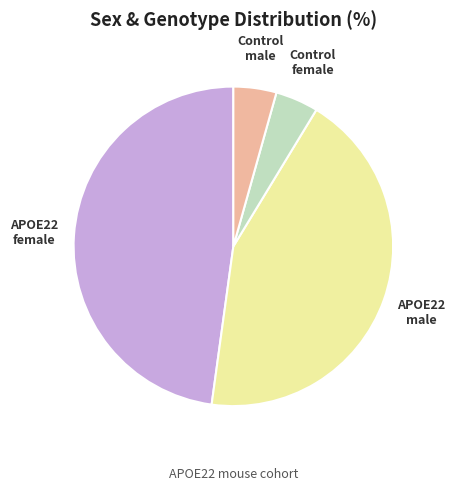

How many segments does this pie chart have?

4